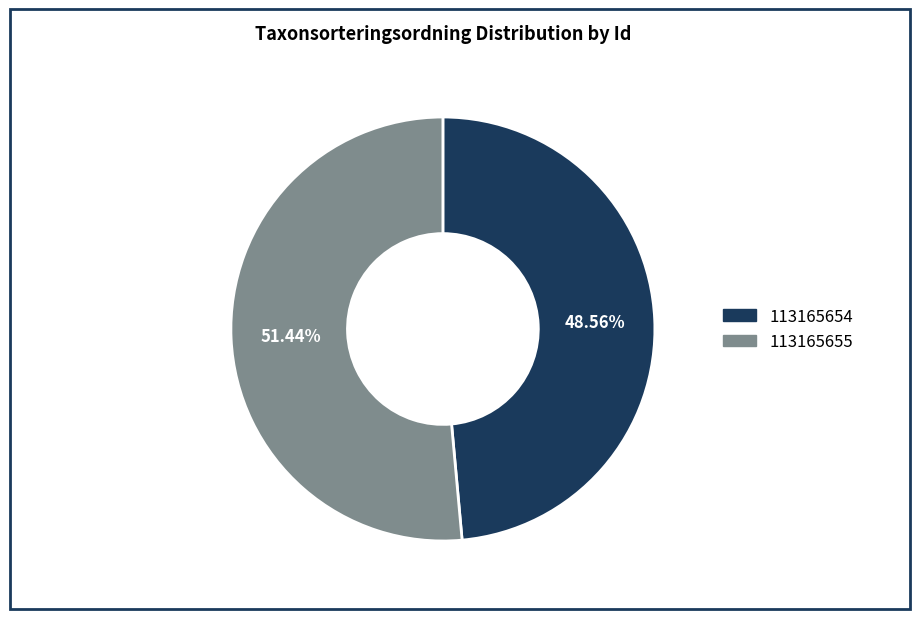

To the nearest percent, what is the average slice percentage?

50%